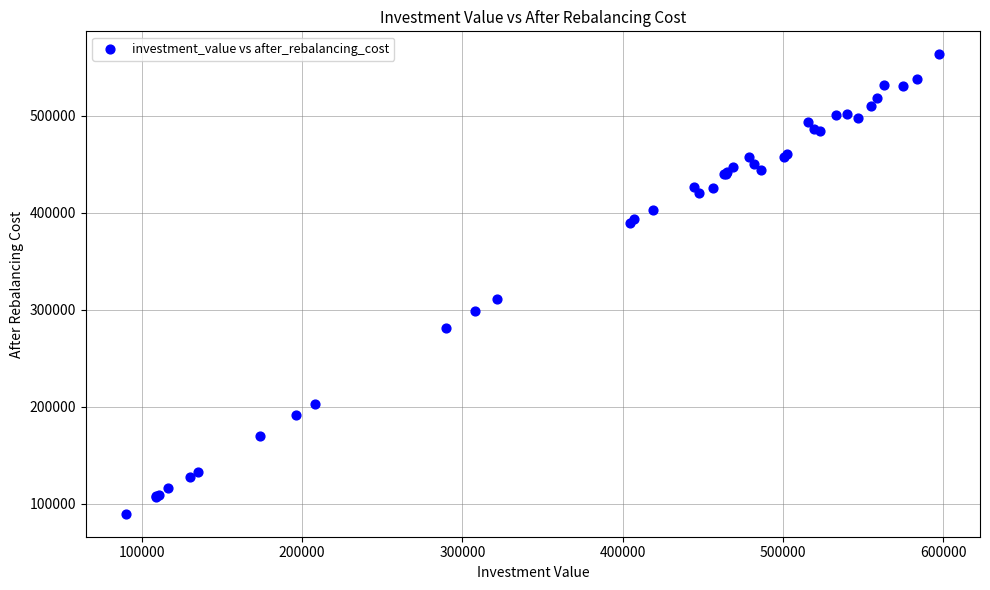

What Y value in the scatter plot is closest to 326506?

311488.7